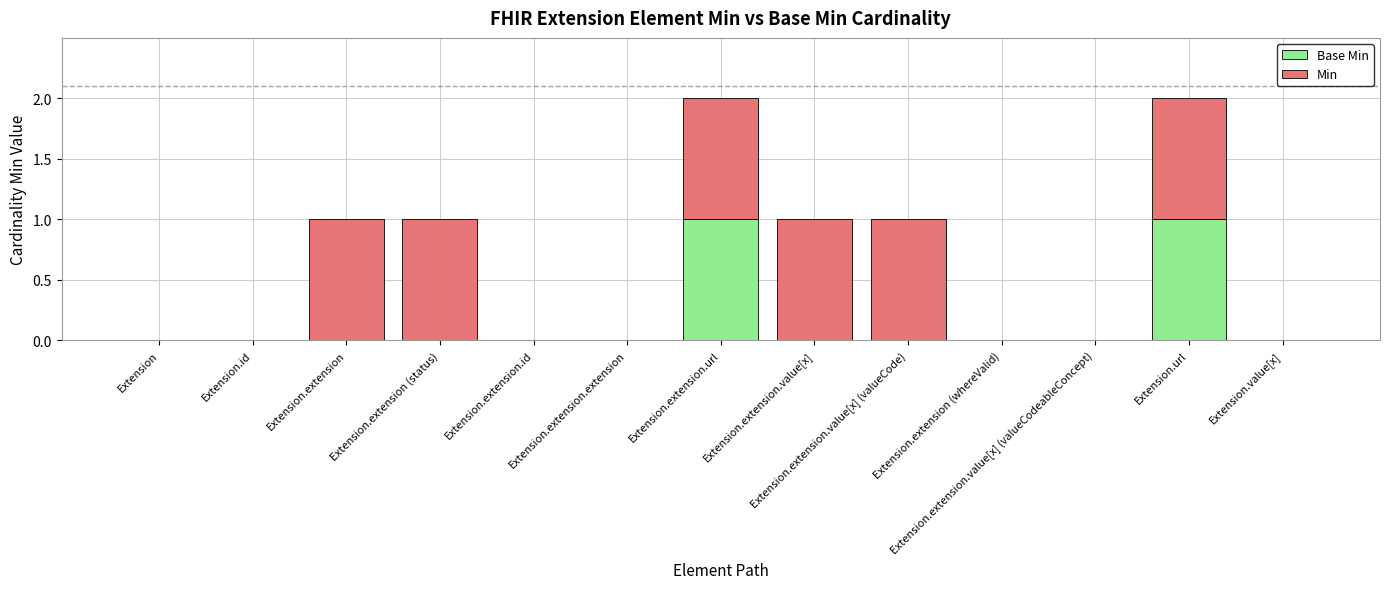

How many Min values are between 0 and 1?

13